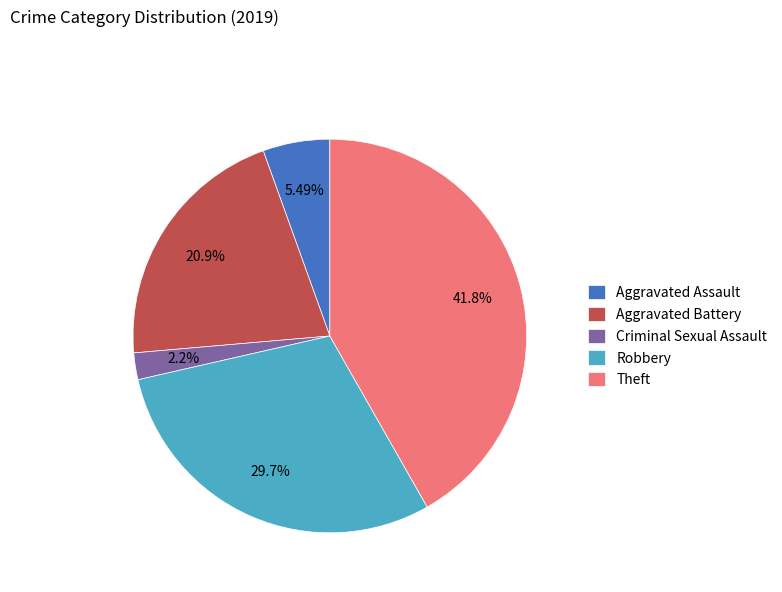

Which has a higher value, Robbery or Theft?

Theft